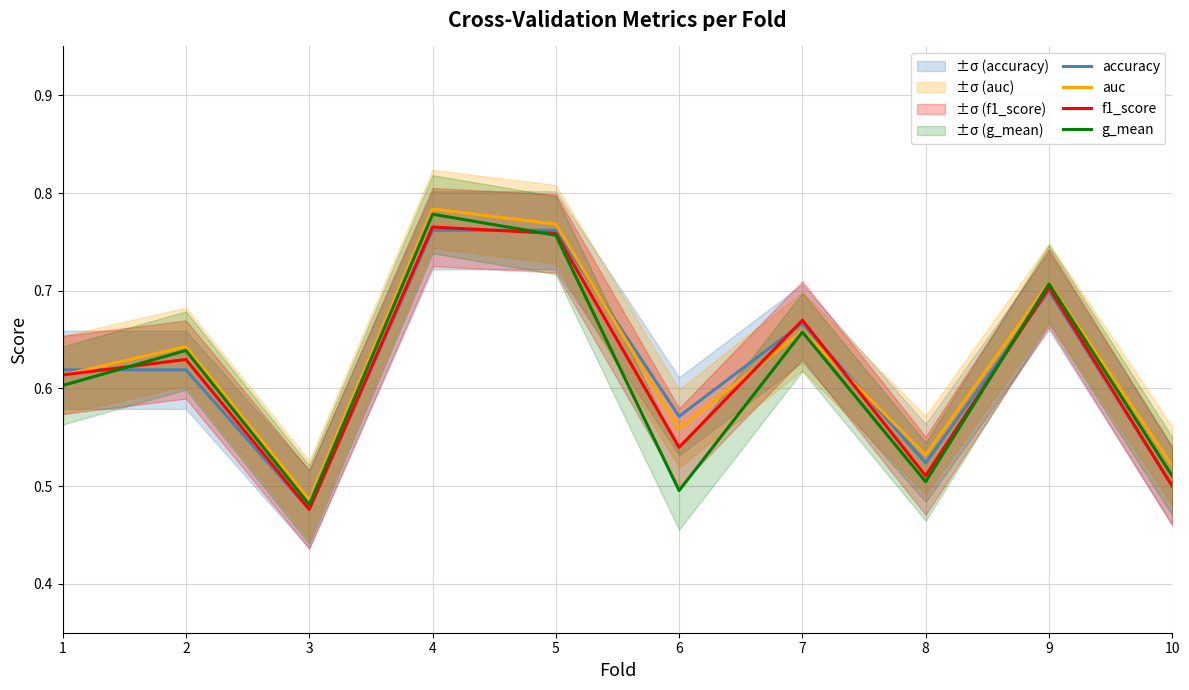

The value of f1_score at 10 is 0.5. True or false?

True